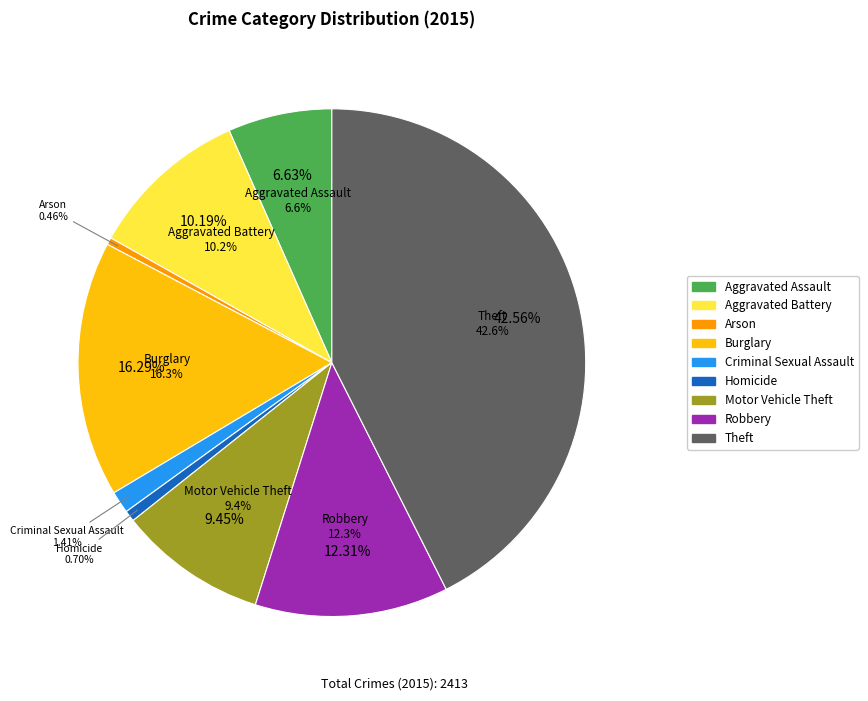

How many segments does this pie chart have?

9